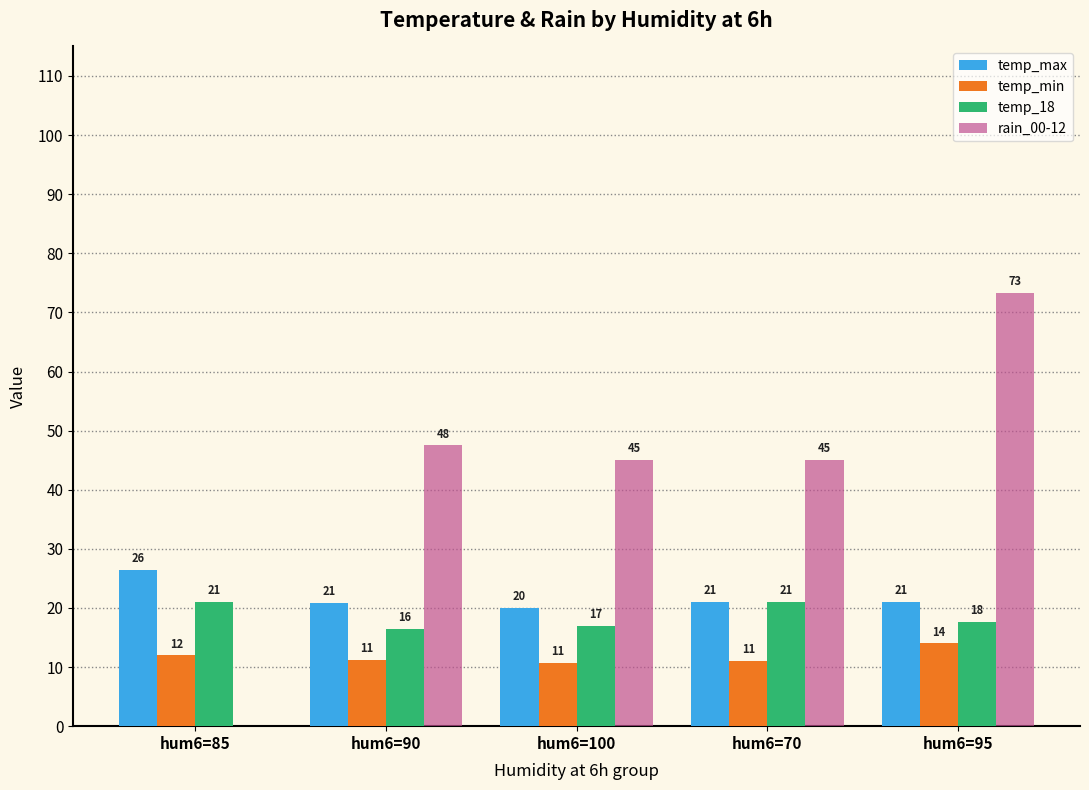

Is it true that rain_00-12 equals 62.1 at hum6=70?

False